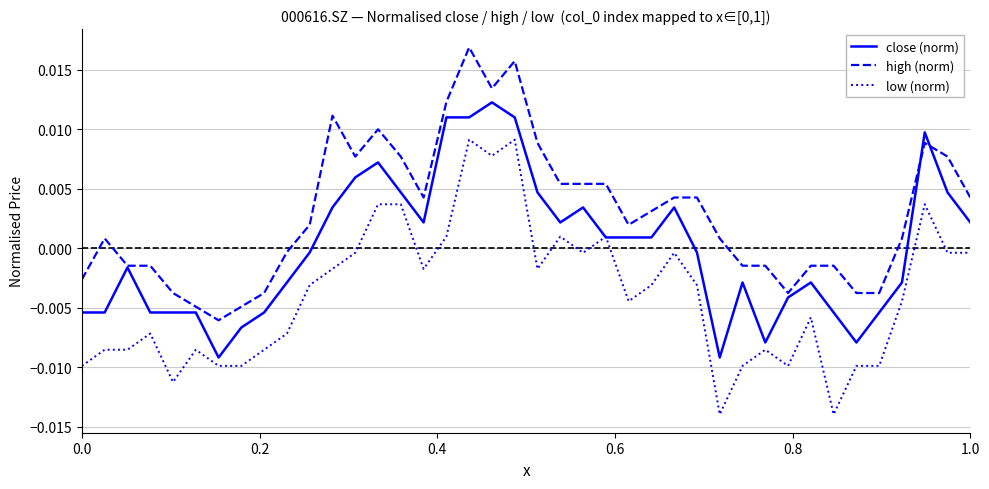

True or false: low (norm) and high (norm) cross at least once.

False